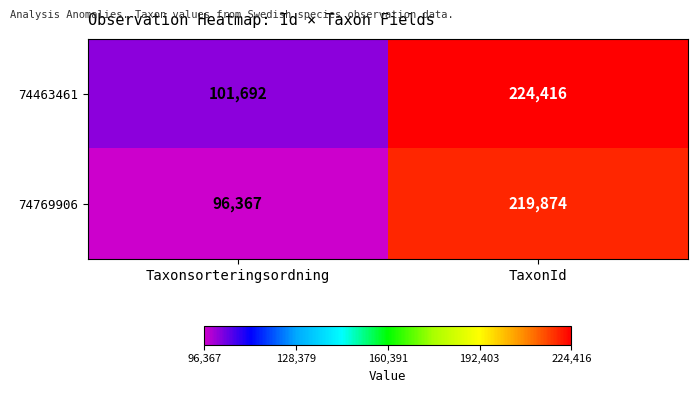

Where is 74463461 nearest to the value 163054?

Taxonsorteringsordning